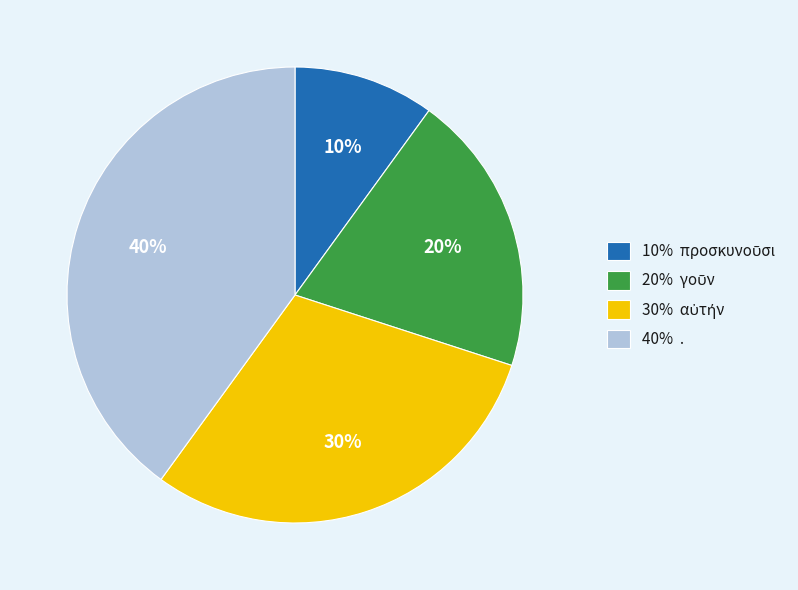

To the nearest percent, what is the difference between the largest and smallest slice percentages?

30%